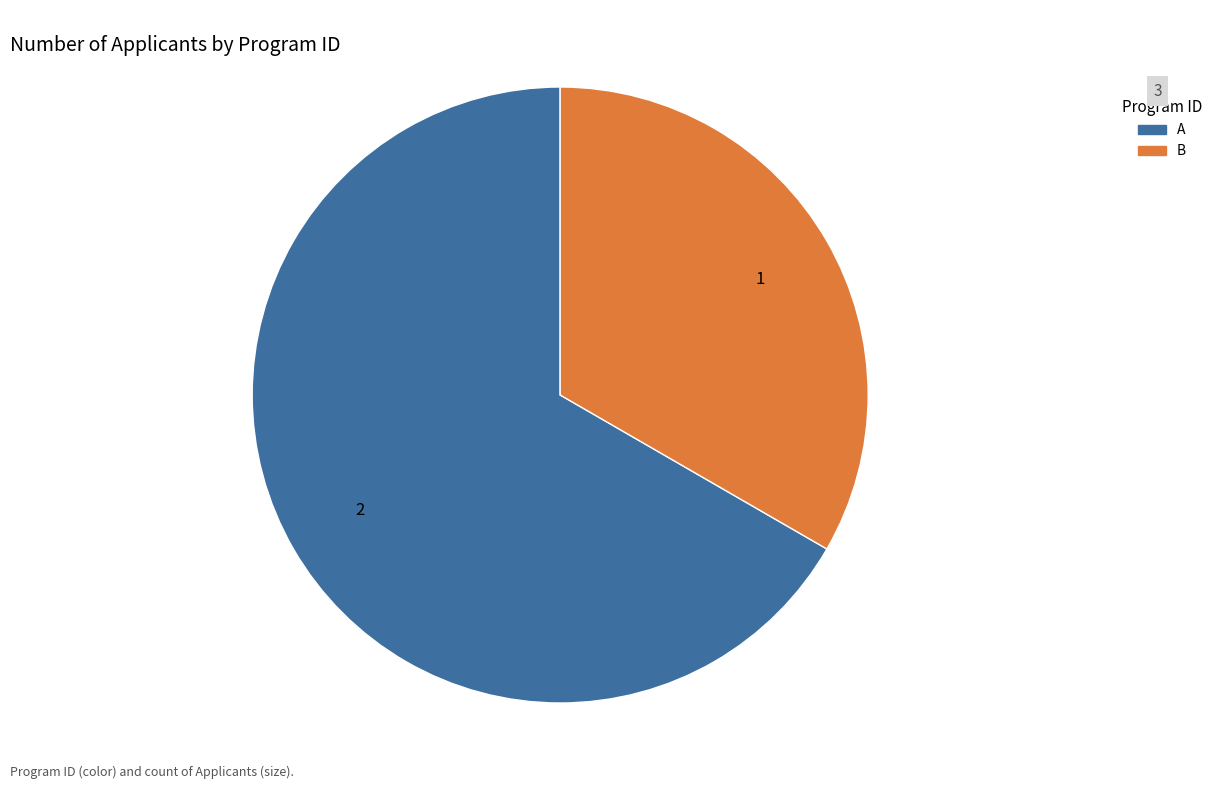

Rank the categories by value from lowest to highest.

B, A